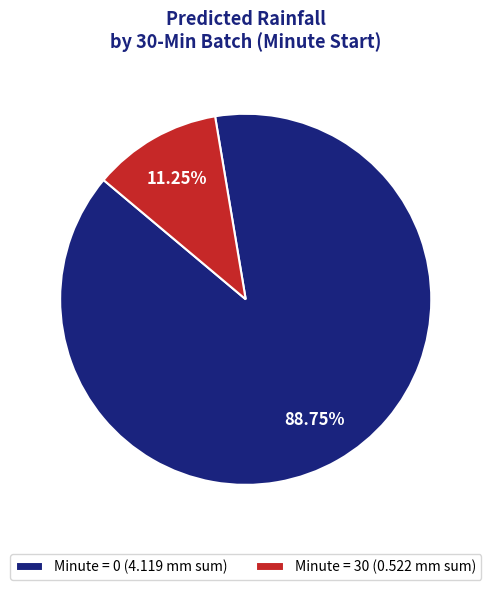

Combined, do Minute = 30 (0.522 mm sum) and Minute = 0 (4.119 mm sum) account for over 50%?

Yes